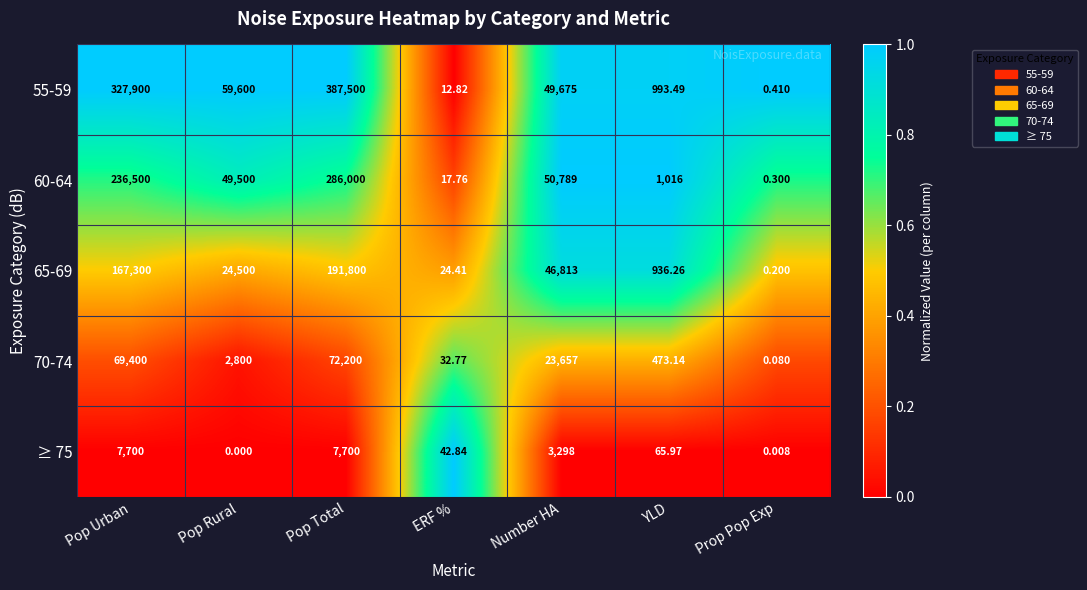

Rank the categories by 70-74 value from highest to lowest.

Pop Total, Pop Urban, Number HA, Pop Rural, YLD, ERF %, Prop Pop Exp